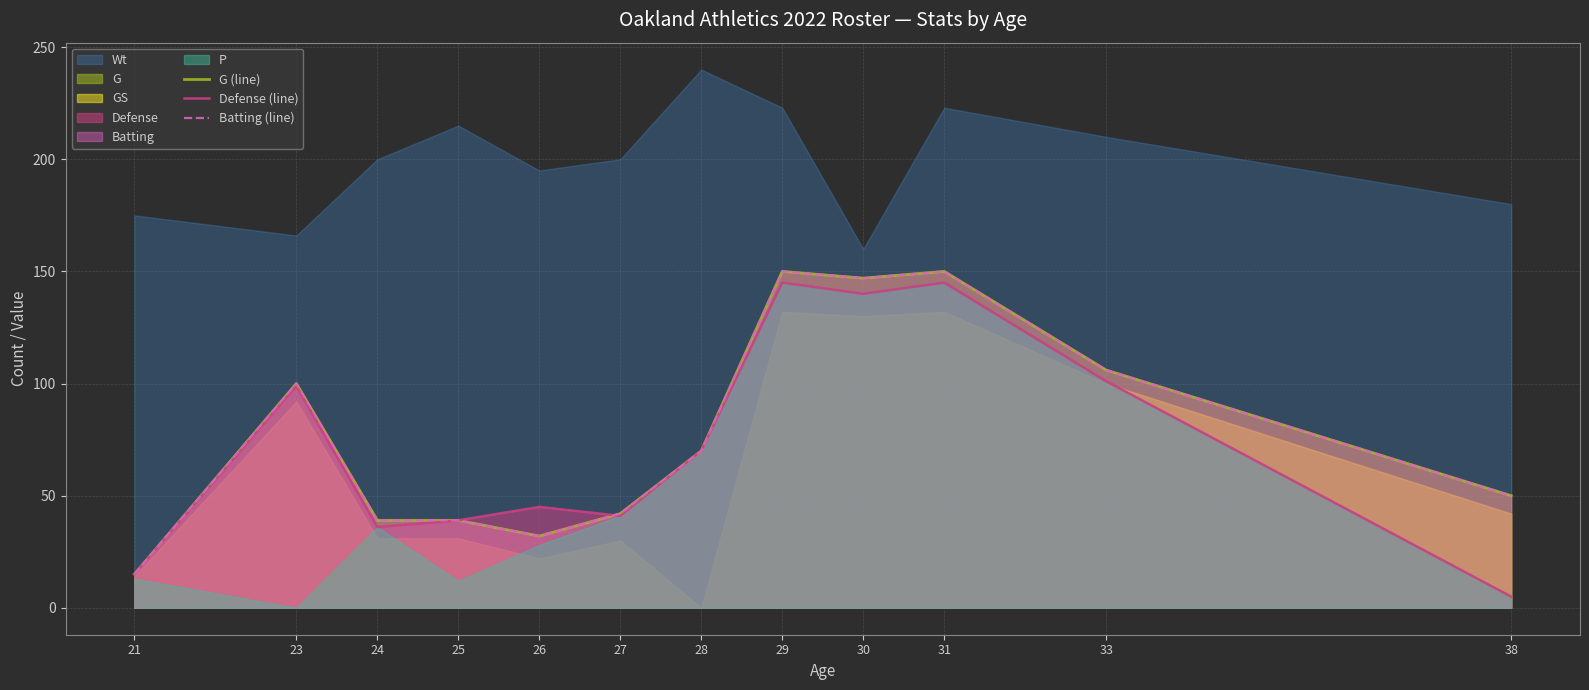

At how many categories does at least one series exceed 96?

5